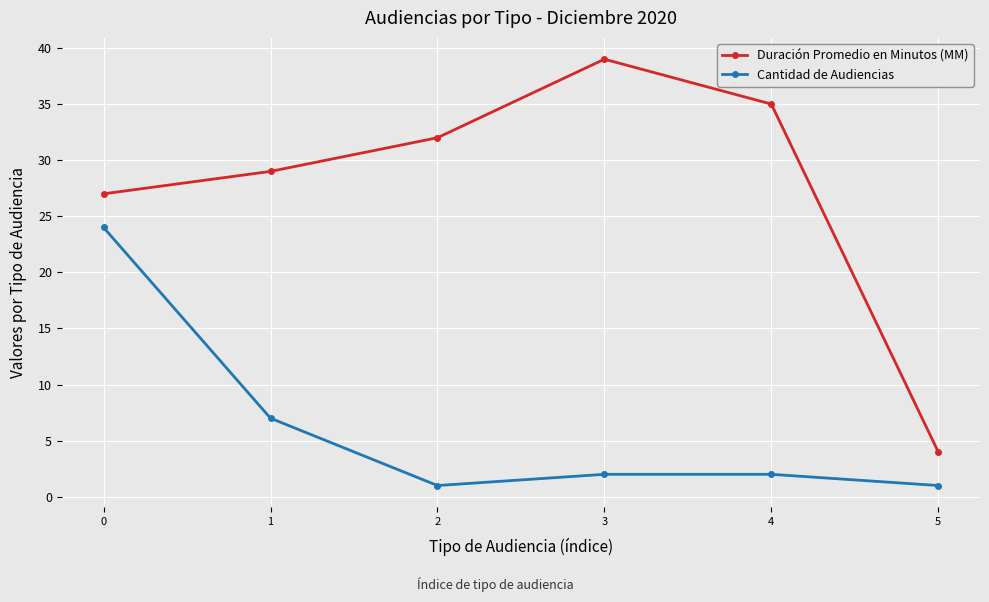

What are all the series names shown in the legend?

Duración Promedio en Minutos (MM), Cantidad de Audiencias